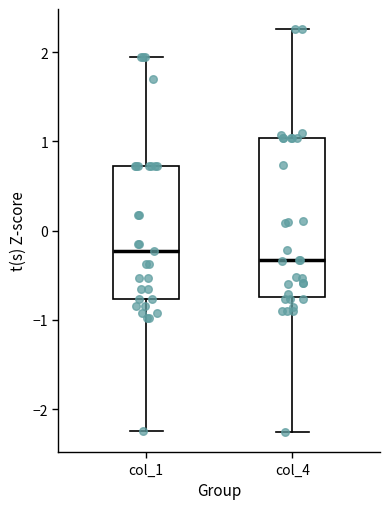

Which box has the lowest median line?

col_4